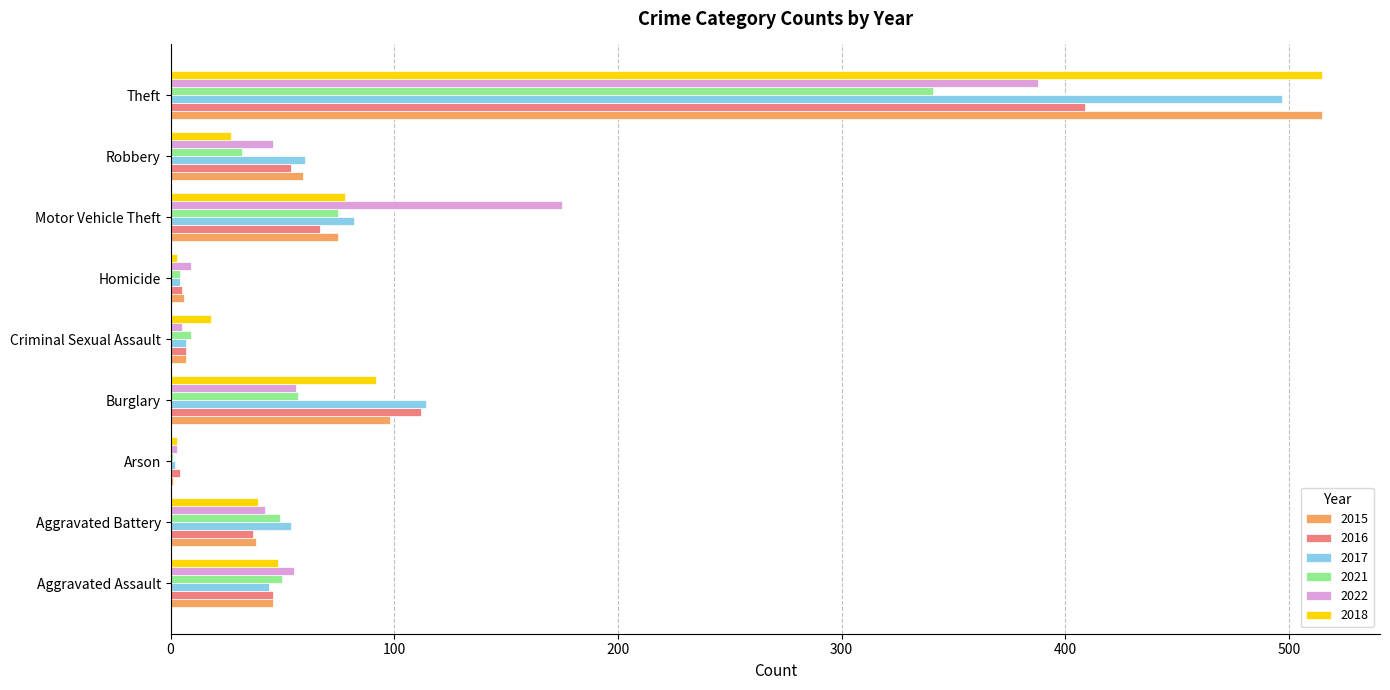

What is the total value across all series at Arson?

14